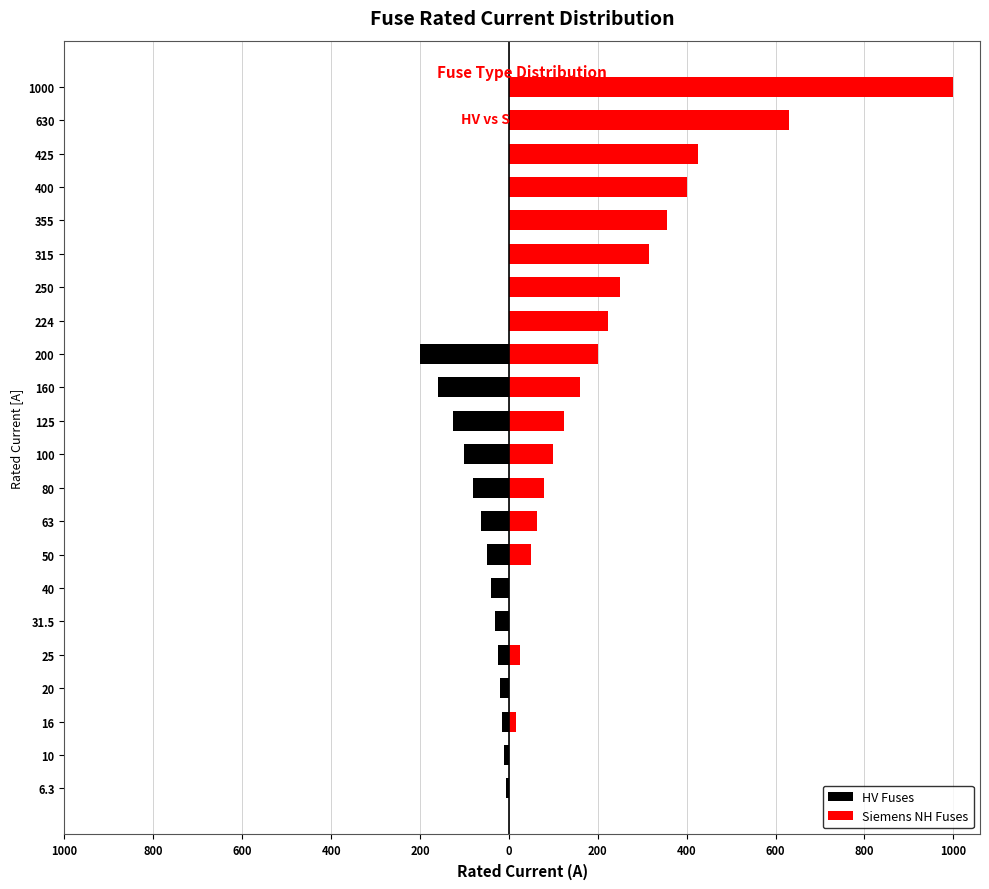

How many values in the HV Fuses series are below -16?

11